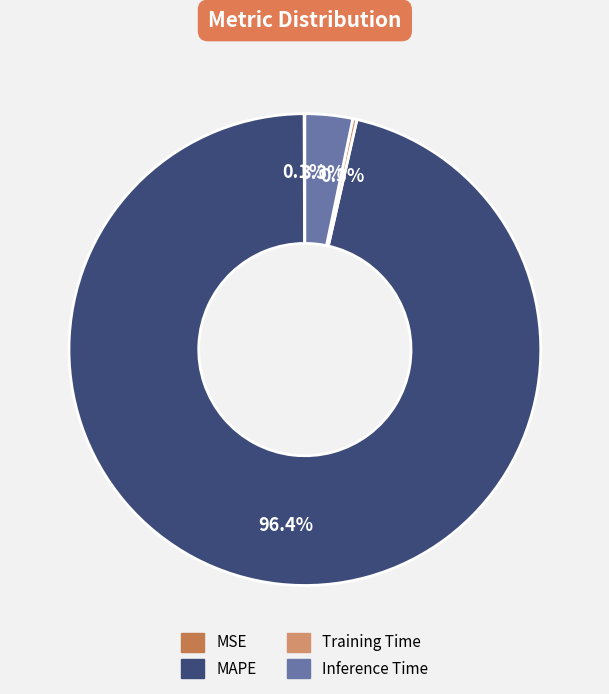

Which has a higher value, Training Time or MAPE?

MAPE